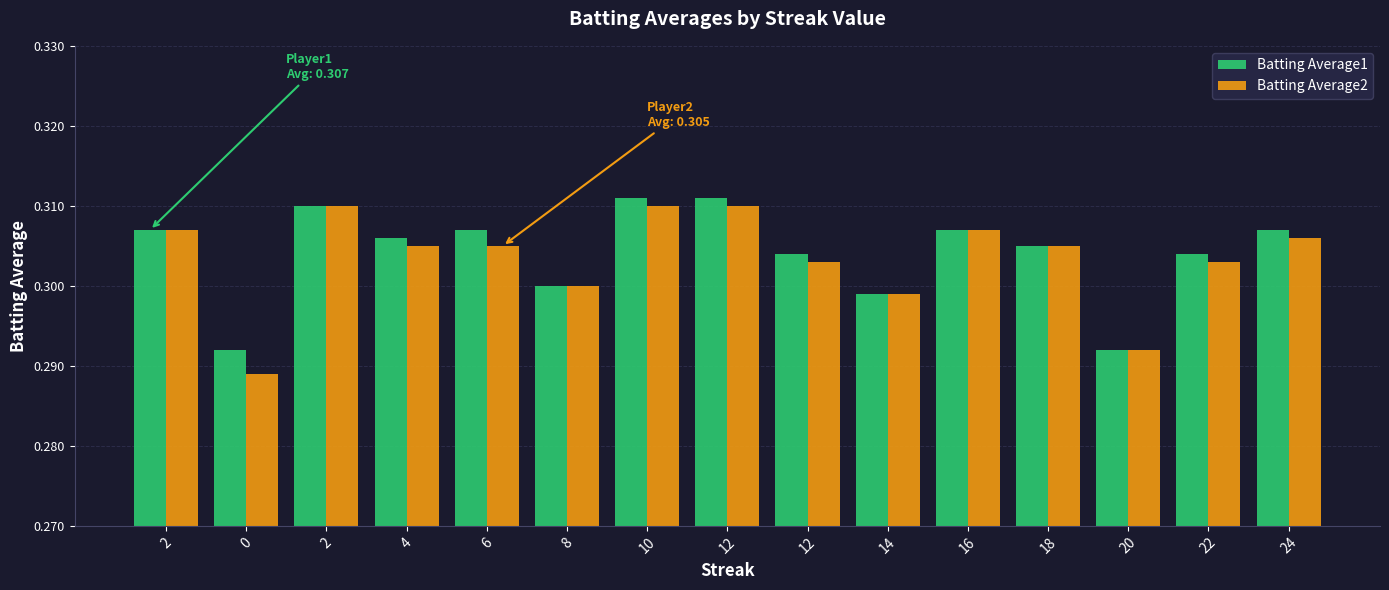

The value of Batting Average2 at 16 is 0.3. True or false?

True